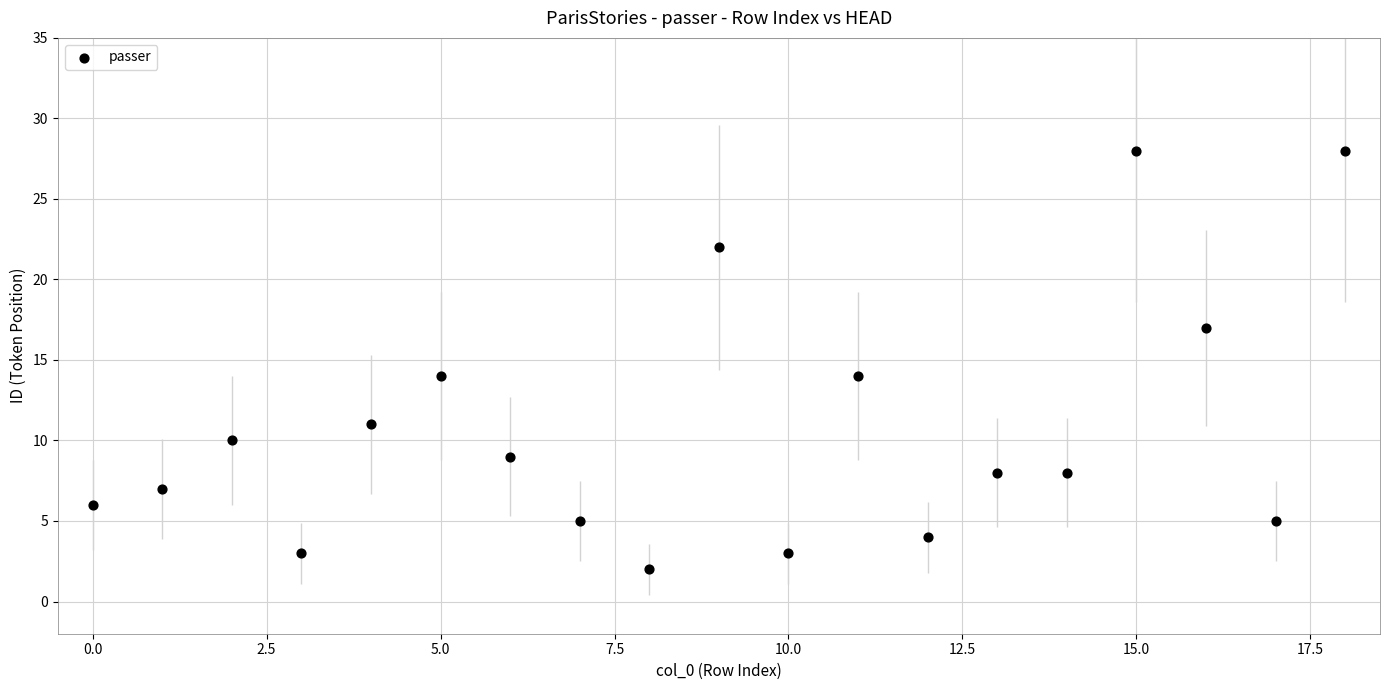

What is the range of Y values (max minus min)?

26